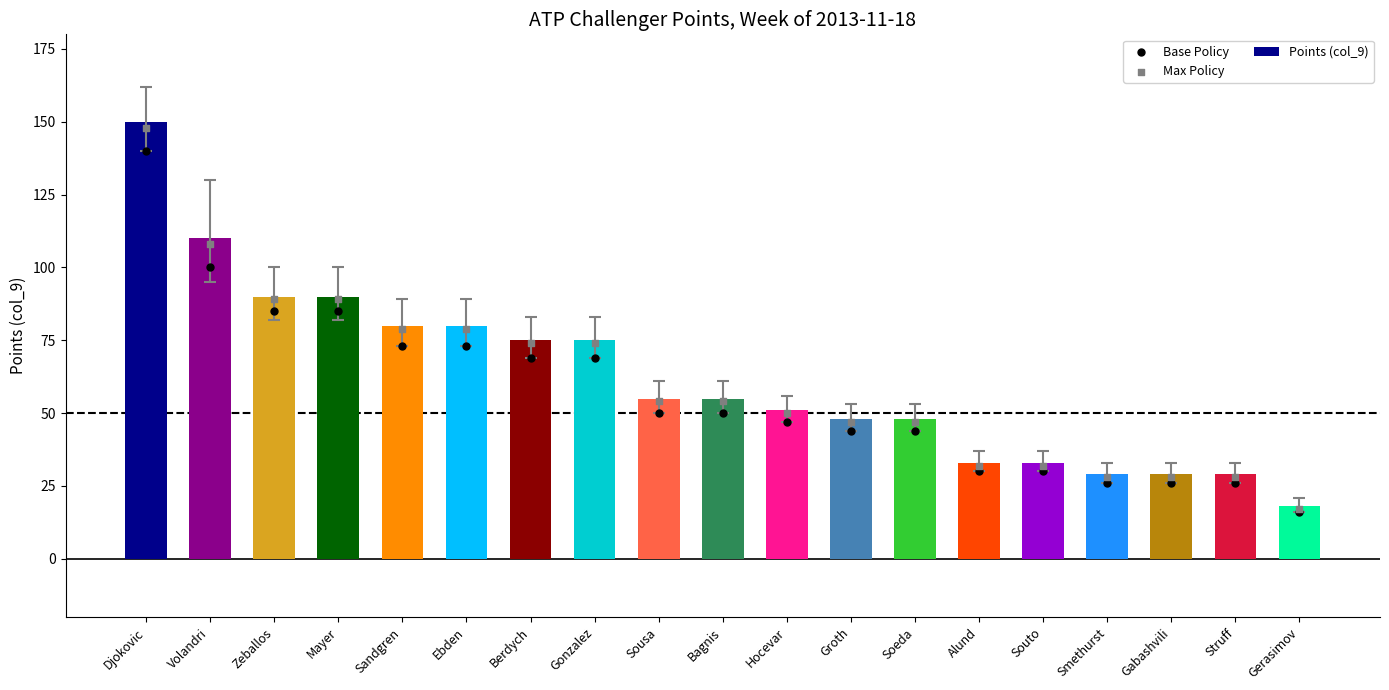

Is the value of Base Policy at Gonzalez greater than the value of Points (col_9) at Bagnis?

Yes